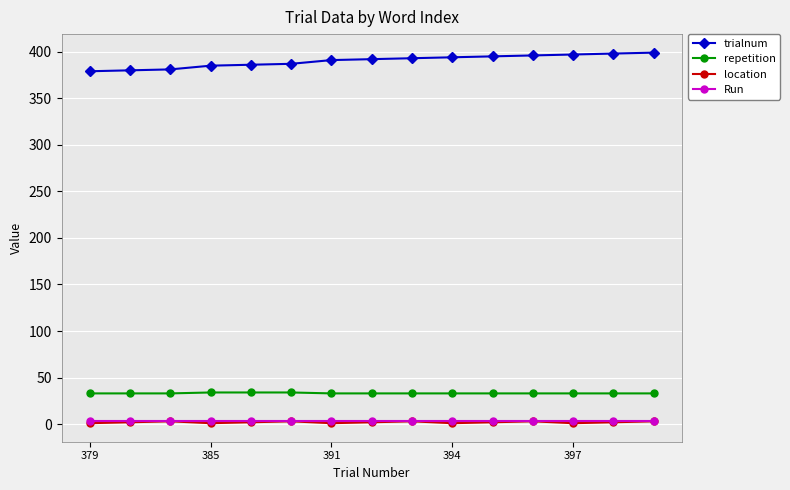

What is the minimum value for repetition?

33